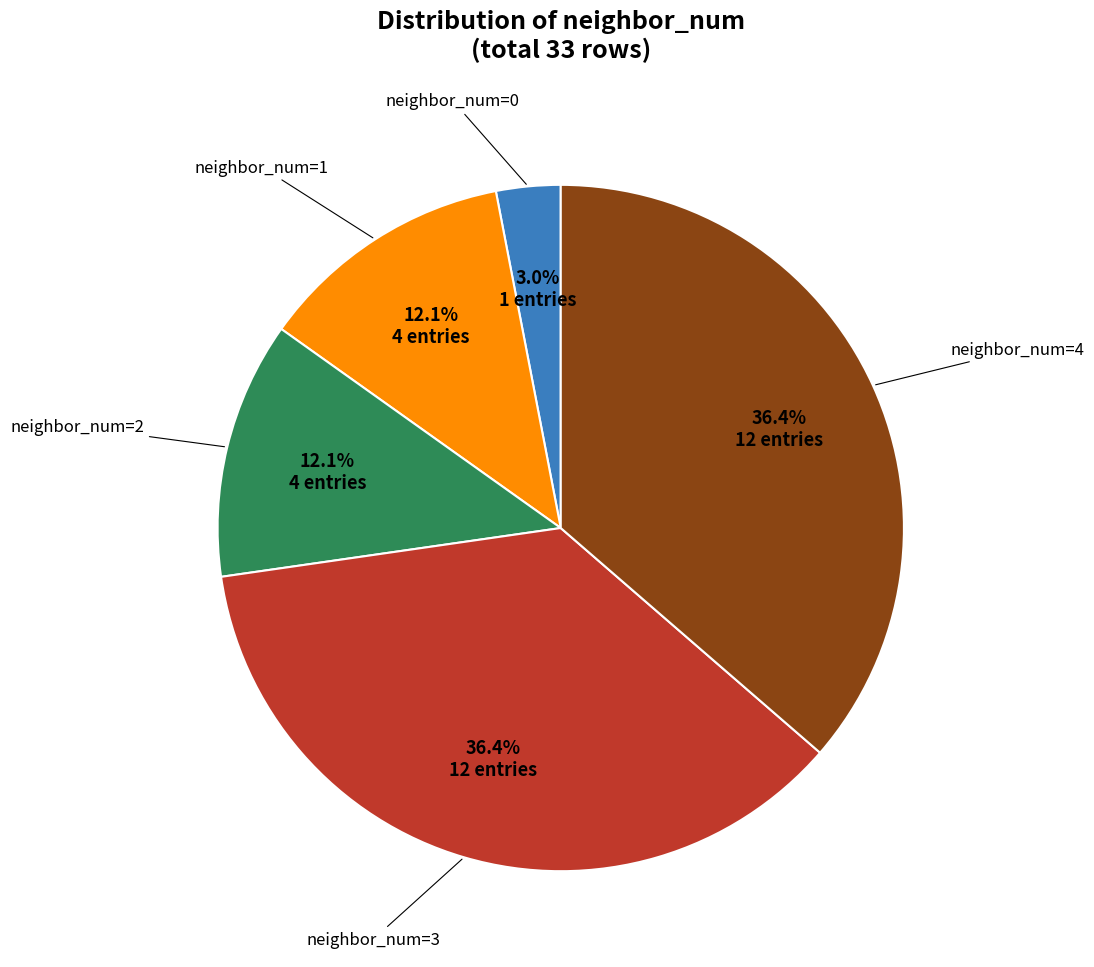

How many segments does this pie chart have?

5